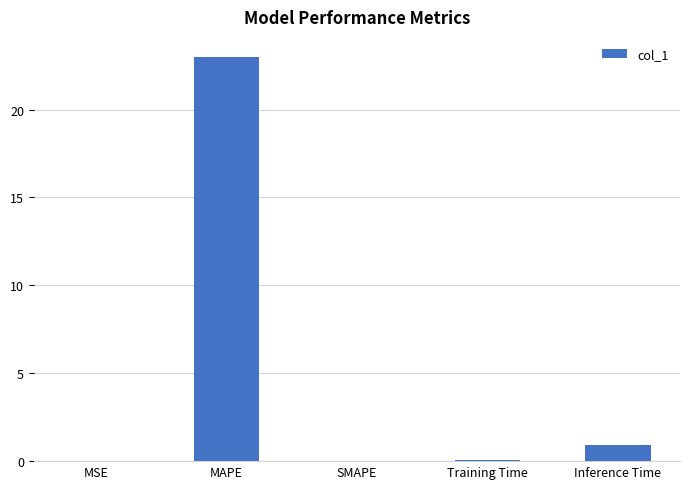

What is the sum of all values?

24.0